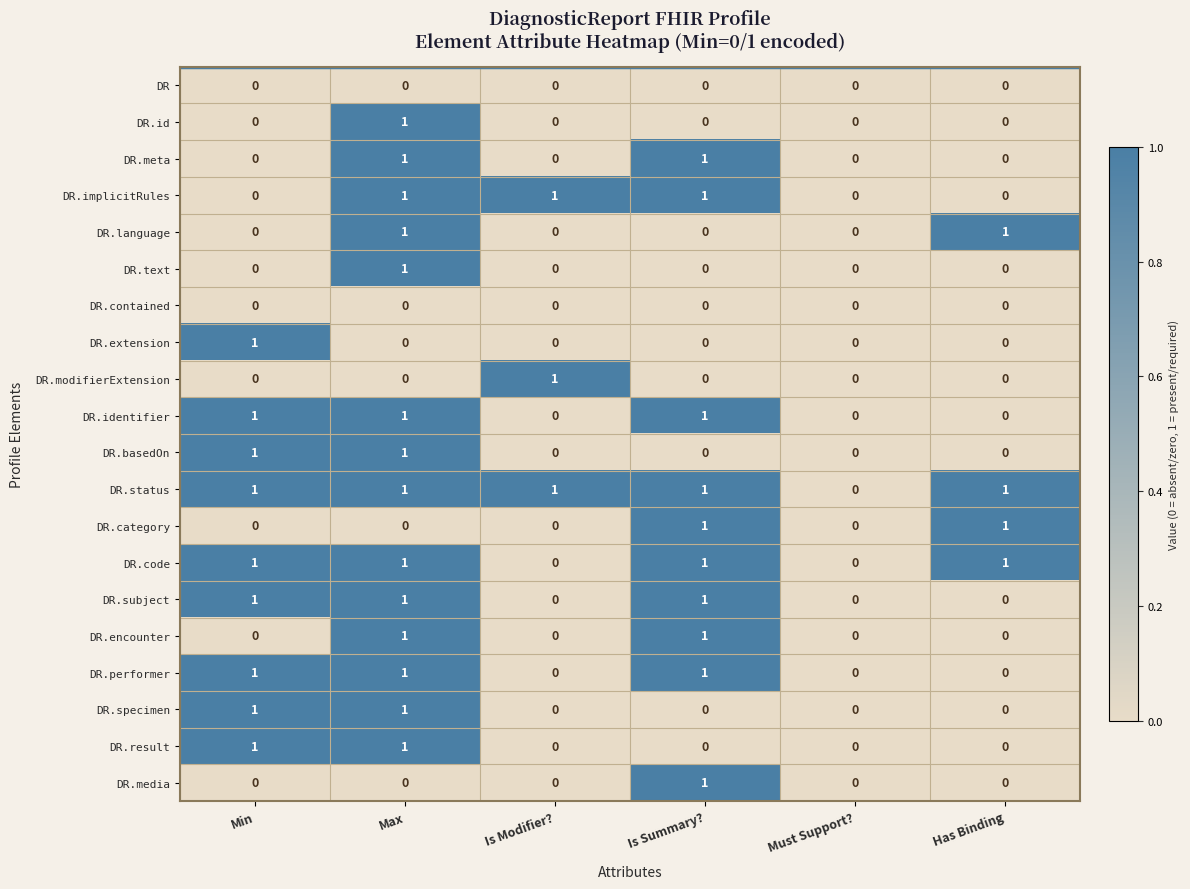

Is the value of DR.basedOn at Is Modifier? greater than the value of DR.meta at Max?

No